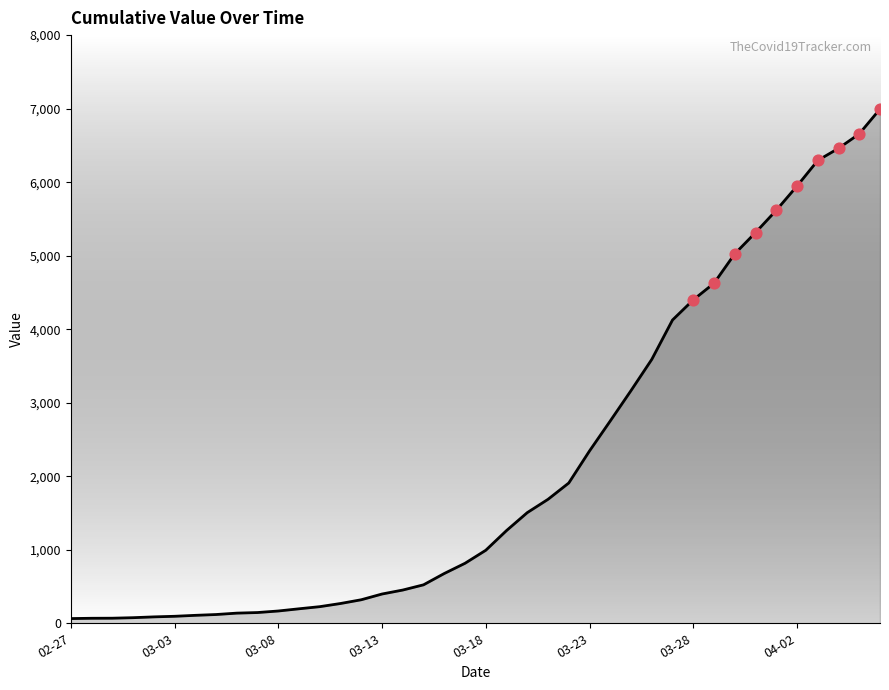

What is the difference between the maximum and minimum values?

6931